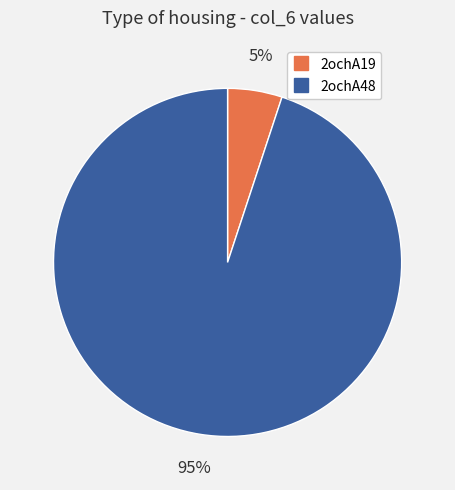

The 2ochA48 slice represents 81% of the pie. True or false?

False